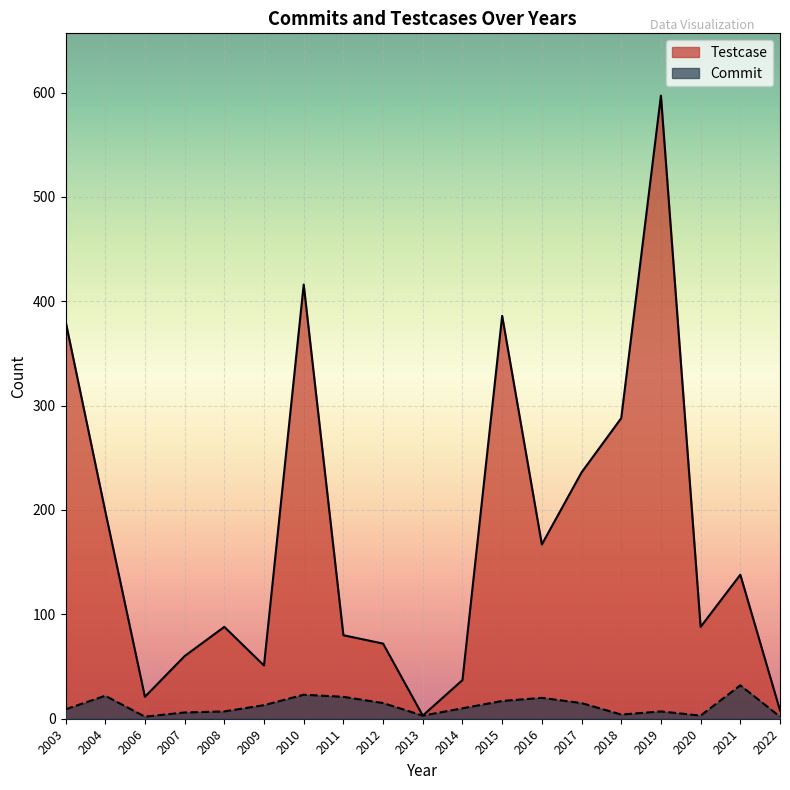

Reading left to right, what are all the values shown in this chart?

Testcase: 381	199	21	60	88	51	416	80	72	3	37	386	167	236	288	597	88	138	8
Commit: 9	22	2	6	7	13	23	21	15	3	10	17	20	15	4	7	3	32	2